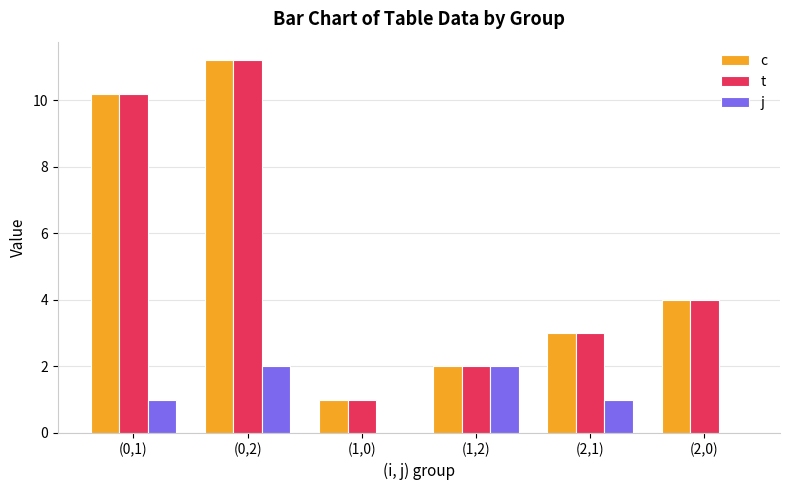

How many groups of bars are there?

6